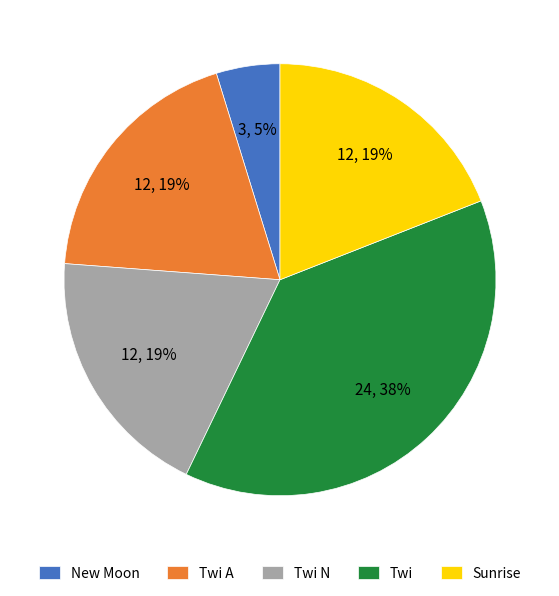

True or false: Sunrise accounts for 1% of the total.

False